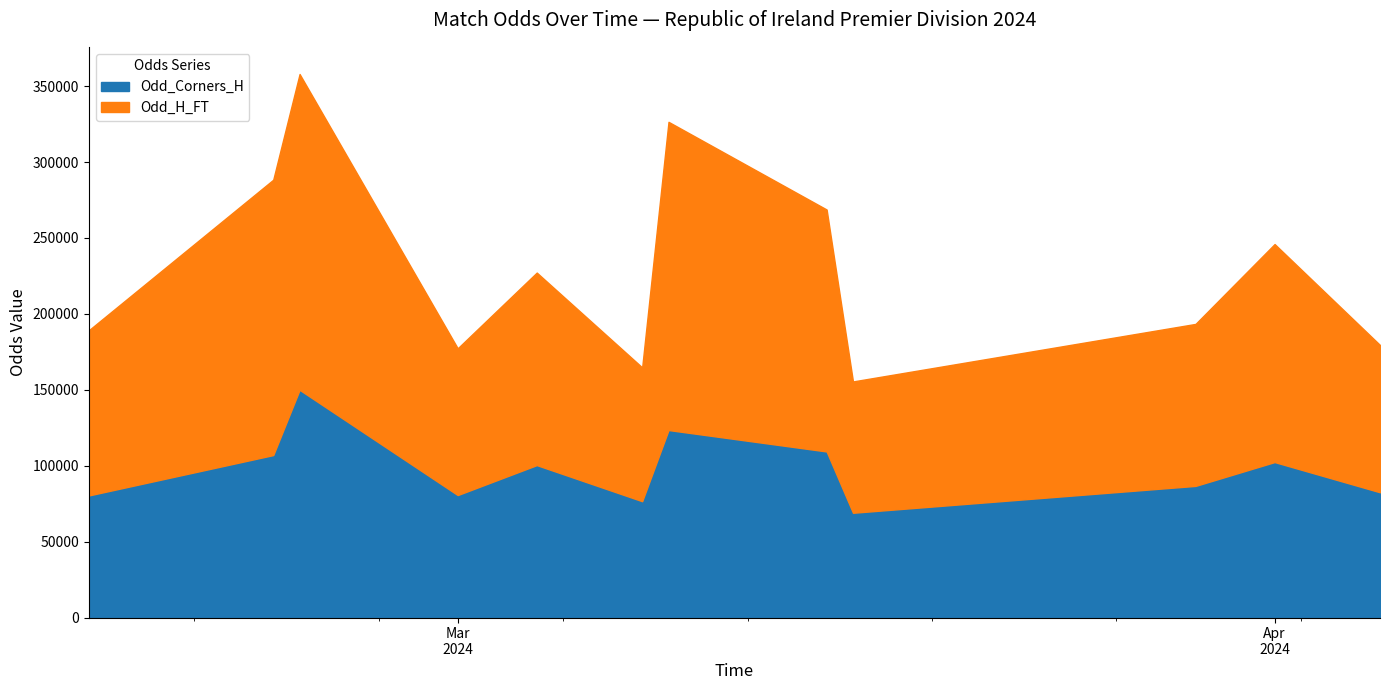

What is the label of the 37th point from the right?

2024-02-16